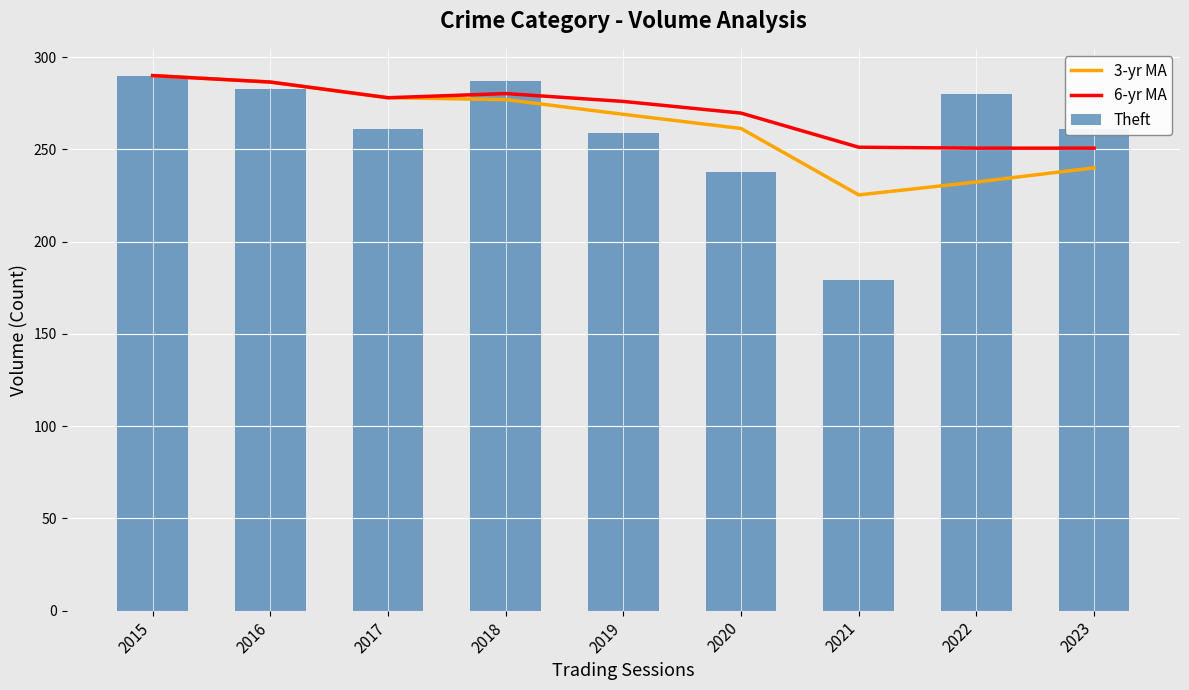

Does the chart contain any negative values?

No